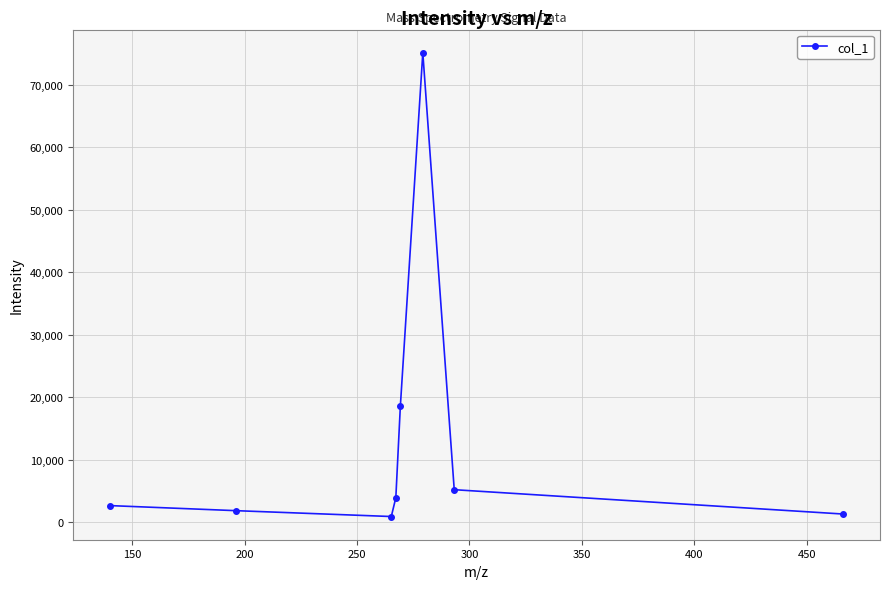

What is the value of the 7th point from the left?

5214.8